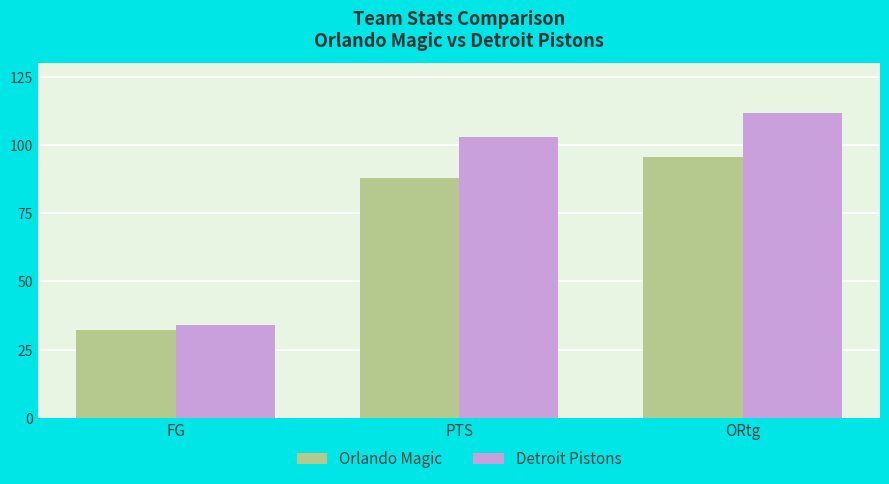

Does the chart contain stacked bars?

No